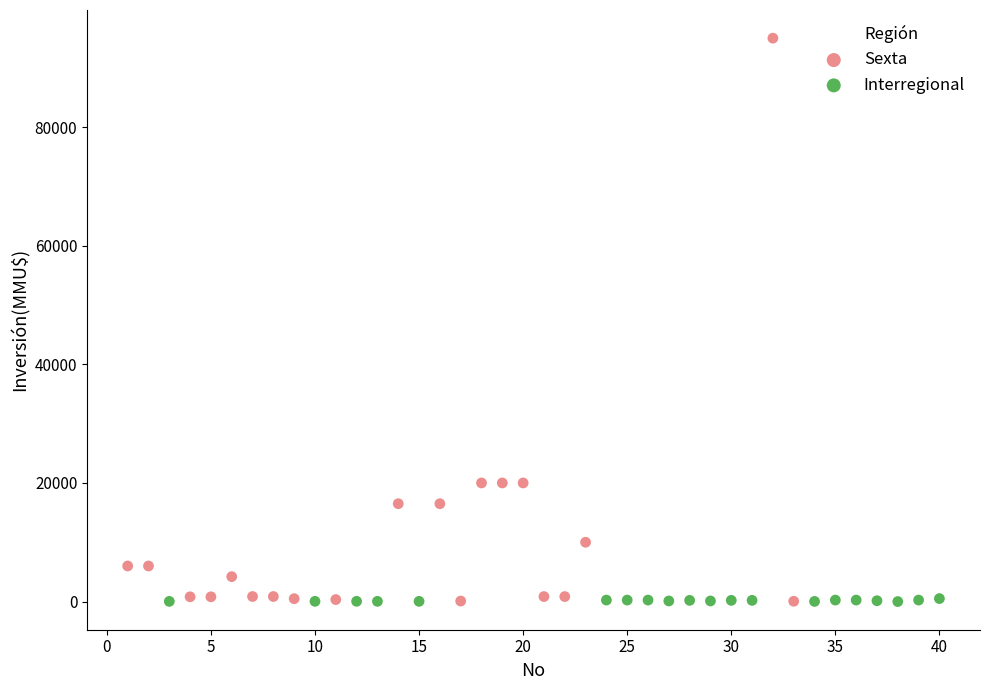

Which series reaches the maximum Y coordinate?

Sexta